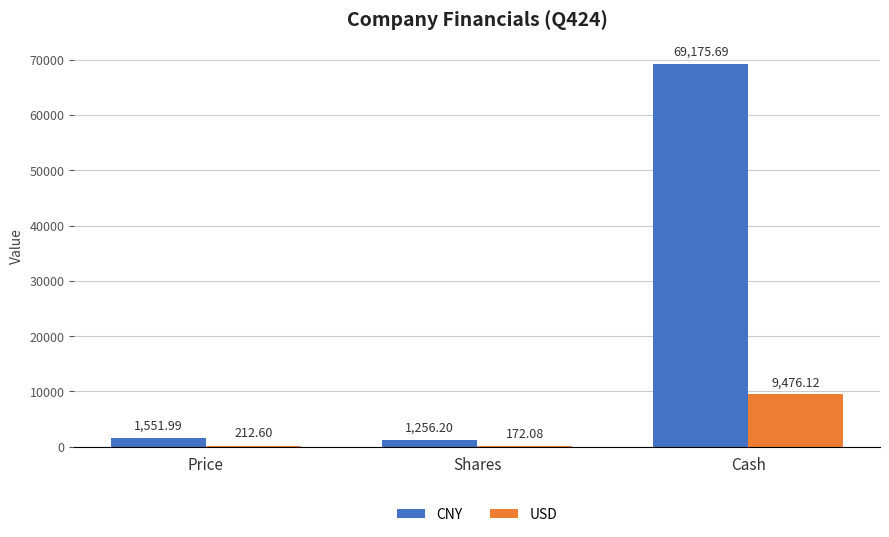

Is it true that USD equals 212.6 at Price?

True